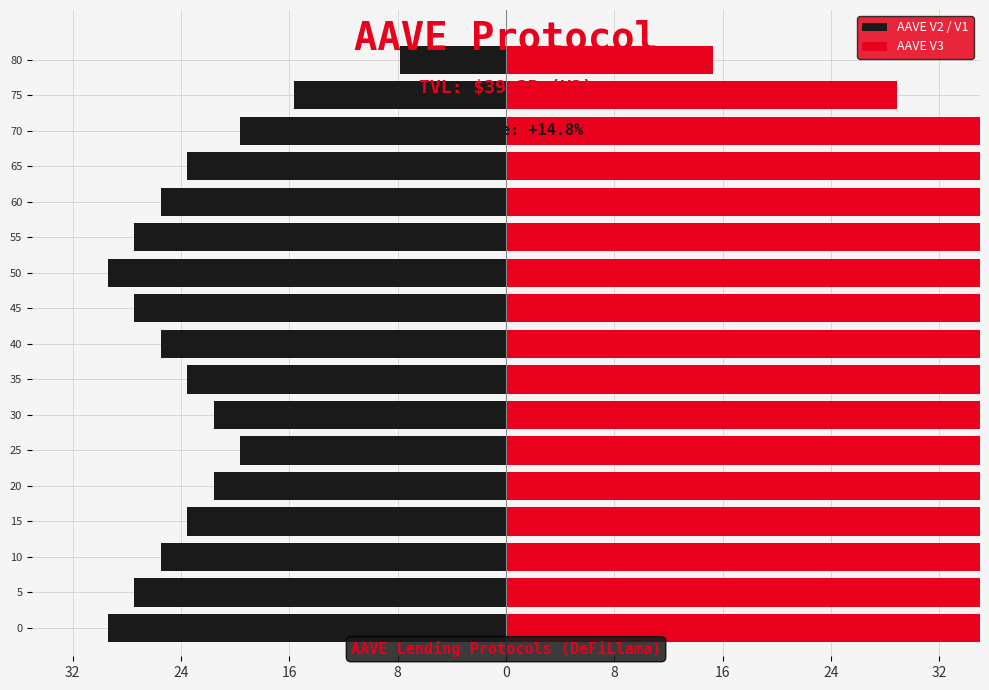

True or false: AAVE V3 has a value of 21.9 at 9.

False